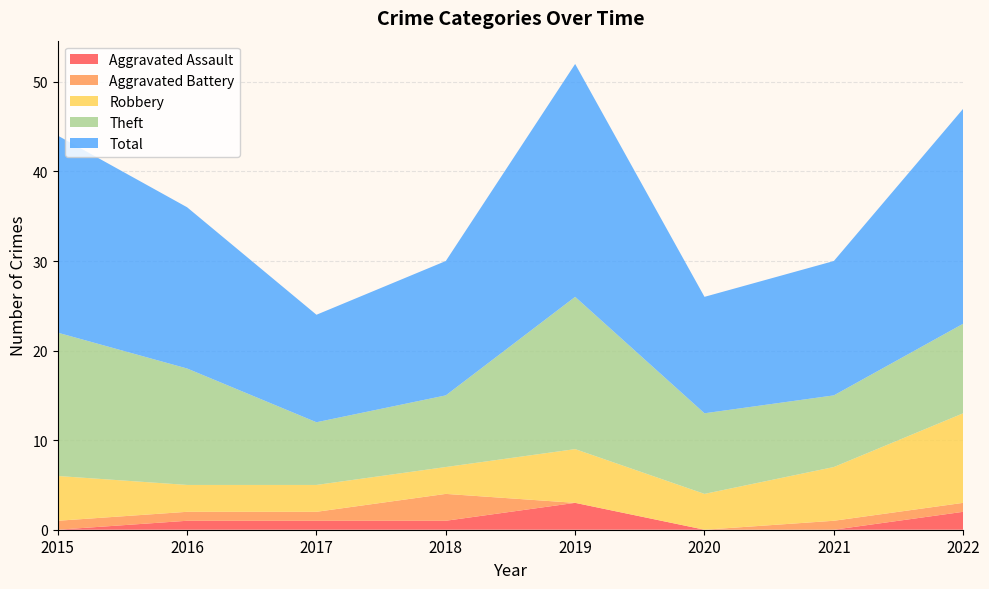

Reading left to right, transcribe all the data shown in this chart.

Aggravated Assault: 2015=0	2016=1	2017=1	2018=1	2019=3	2020=0	2021=0	2022=2
Aggravated Battery: 2015=1	2016=1	2017=1	2018=3	2019=0	2020=0	2021=1	2022=1
Robbery: 2015=5	2016=3	2017=3	2018=3	2019=6	2020=4	2021=6	2022=10
Theft: 2015=16	2016=13	2017=7	2018=8	2019=17	2020=9	2021=8	2022=10
Total: 2015=22	2016=18	2017=12	2018=15	2019=26	2020=13	2021=15	2022=24